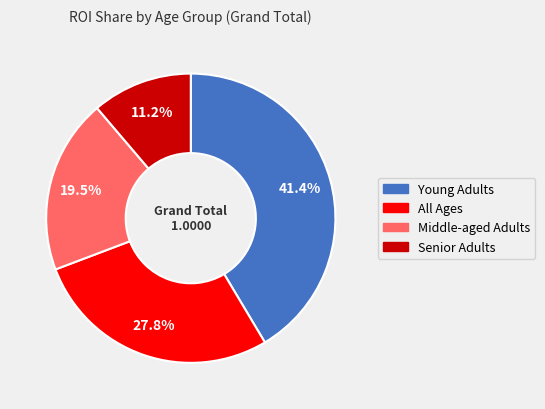

Which category has the biggest portion of the pie?

Young Adults